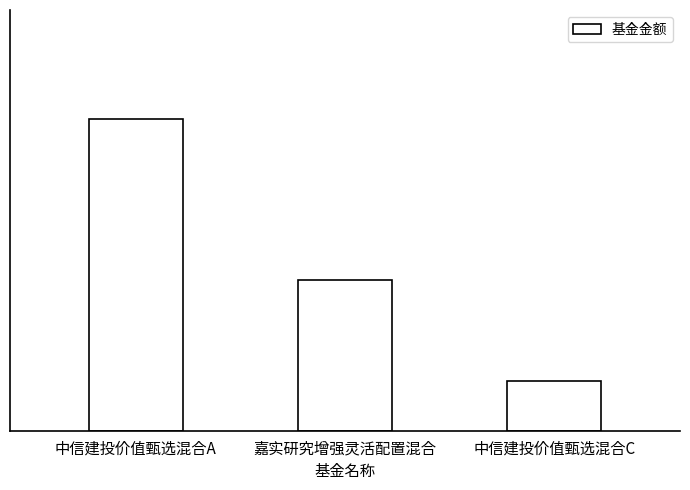

Which category has the lowest value across all series?

中信建投价值甄选混合C